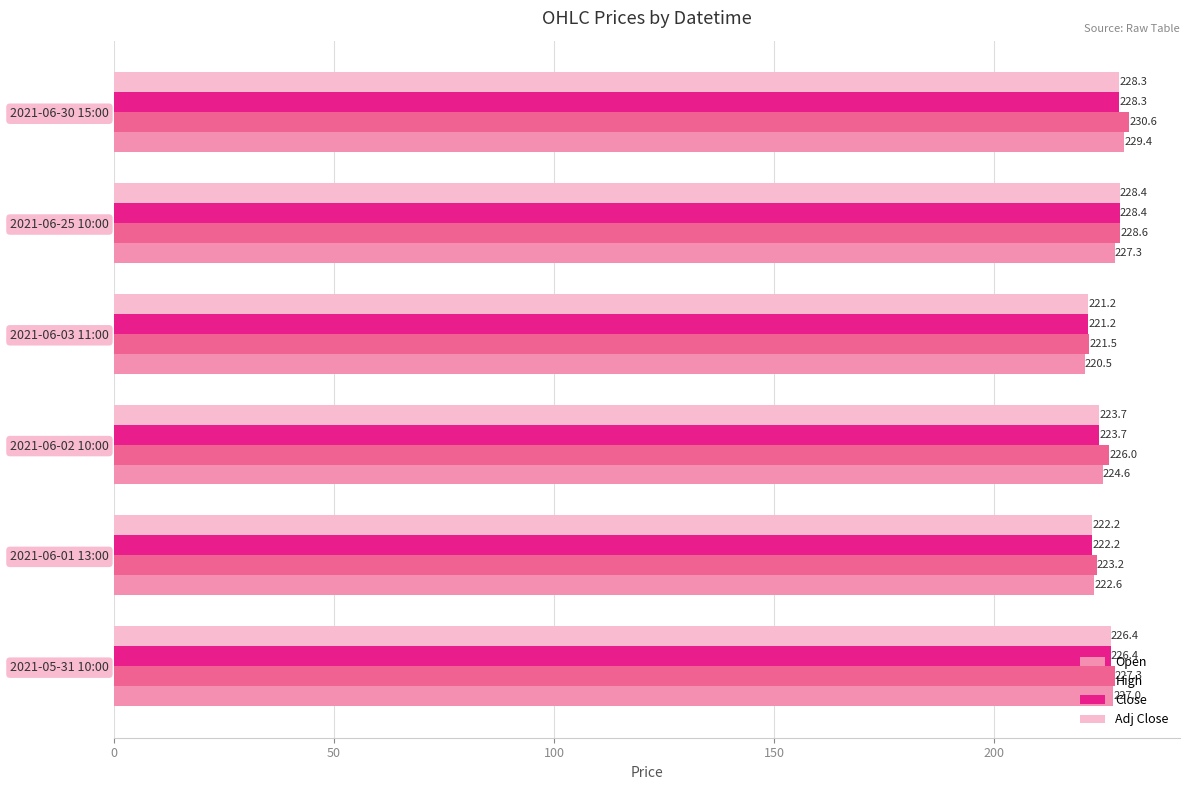

What are all the series names shown in the legend?

Open, High, Close, Adj Close